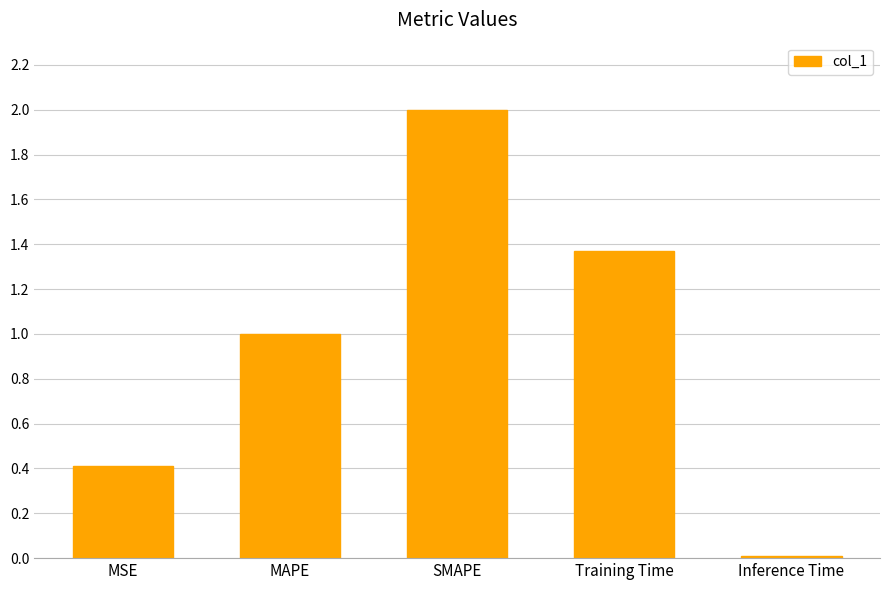

Does the chart contain any negative values?

No